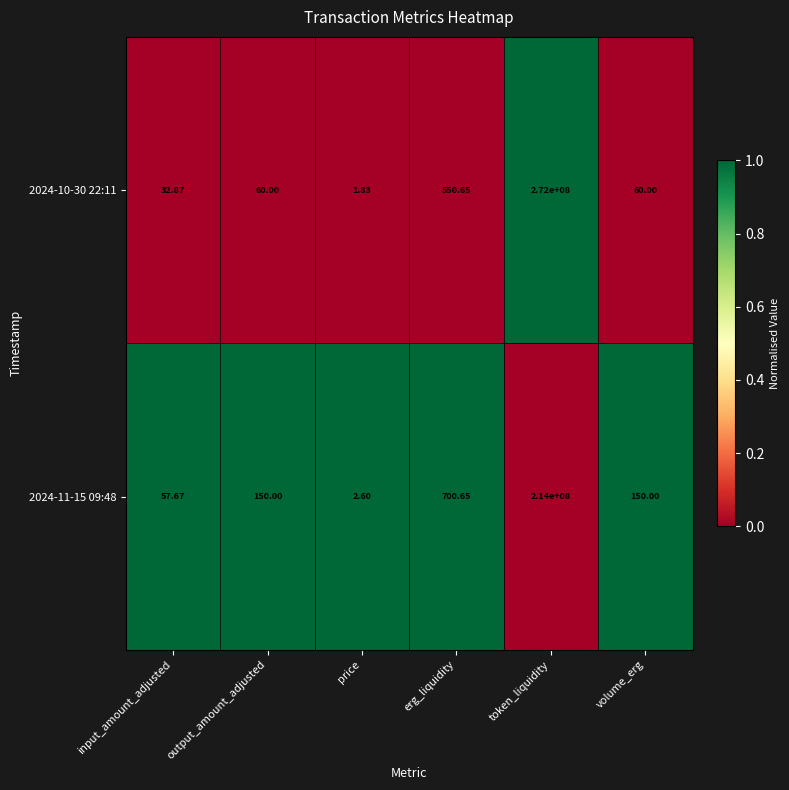

At which label is 2024-11-15 09:48 closest to 107000001?

erg_liquidity